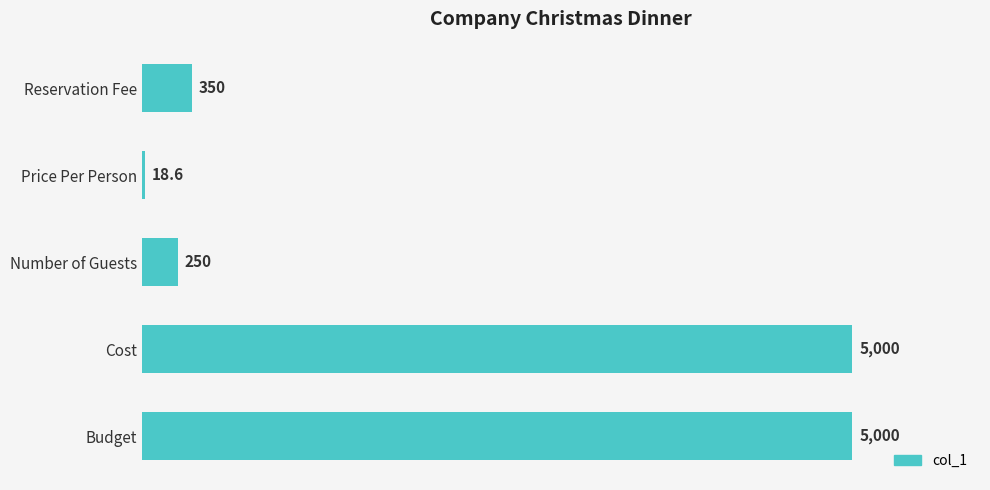

What is the sum of all values?

10618.6